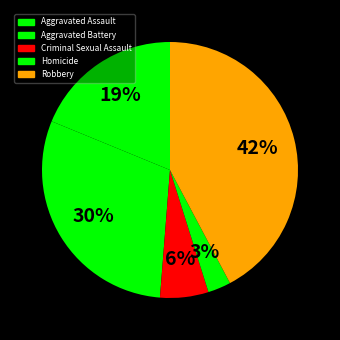

How many slices are in this pie chart?

5